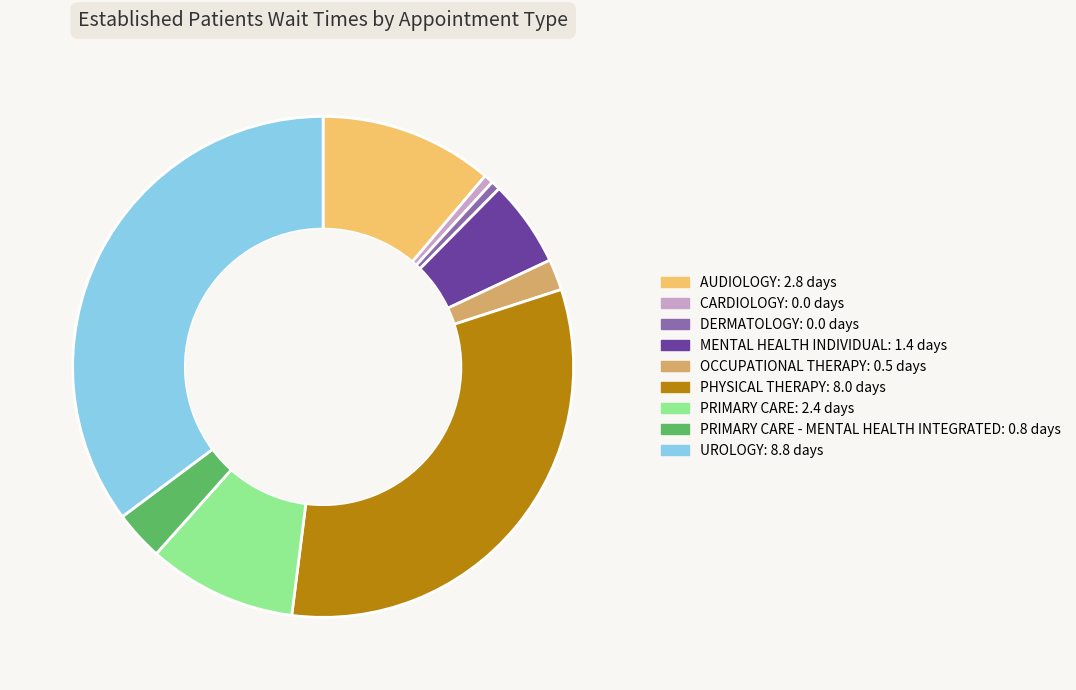

Is there a majority slice in this chart?

No